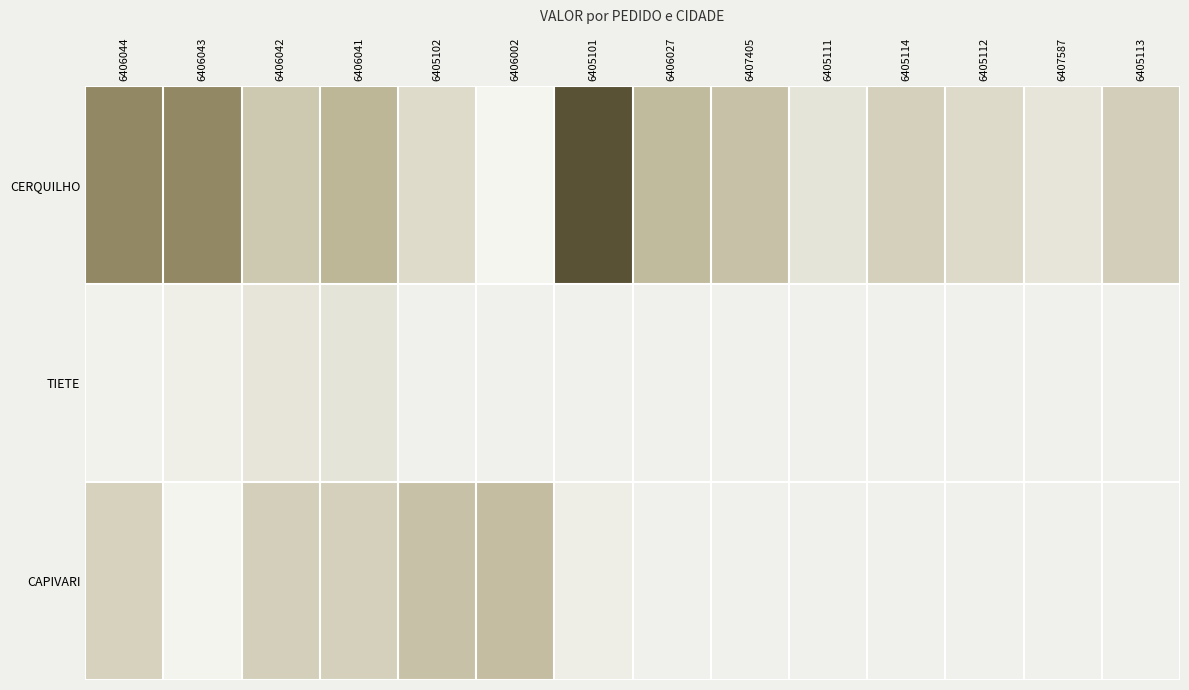

What is the difference between the maximum and minimum values in the CAPIVARI series?

3414.0